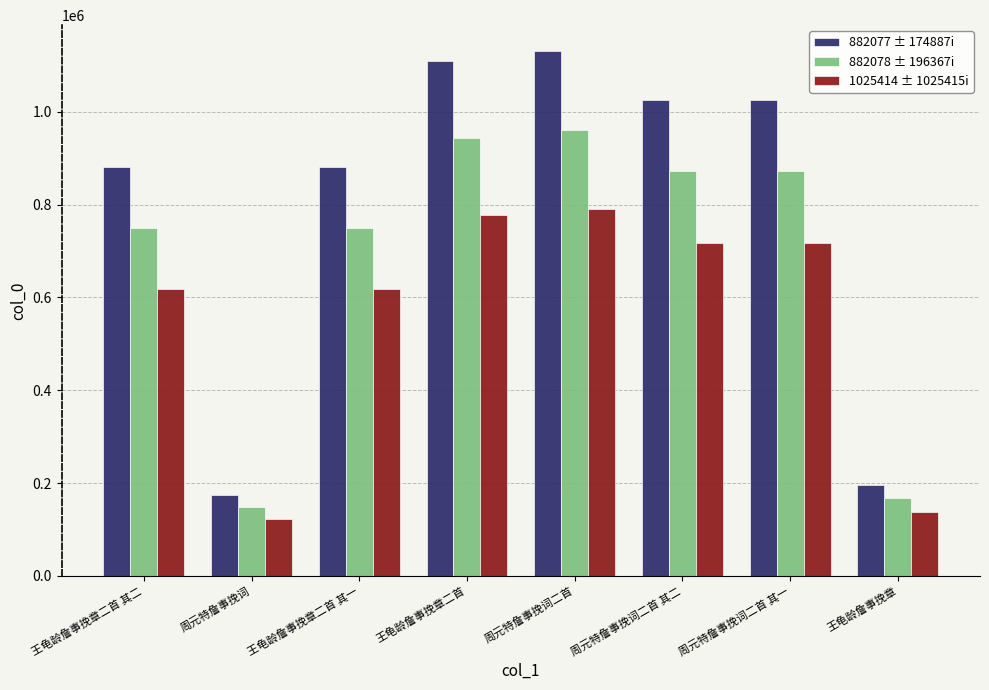

What is the average value of the 1025414 ± 1025415i series?

562351.1